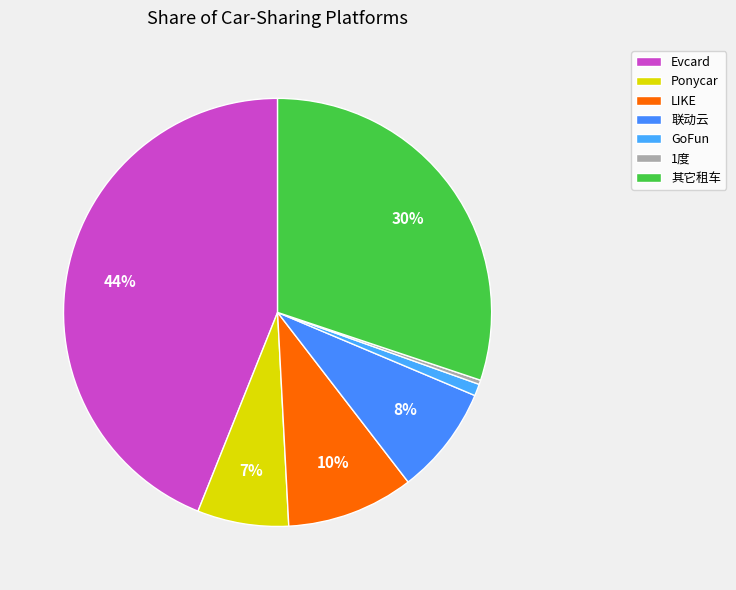

Rank the categories by value from highest to lowest.

Evcard, 其它租车, LIKE, 联动云, Ponycar, GoFun, 1度